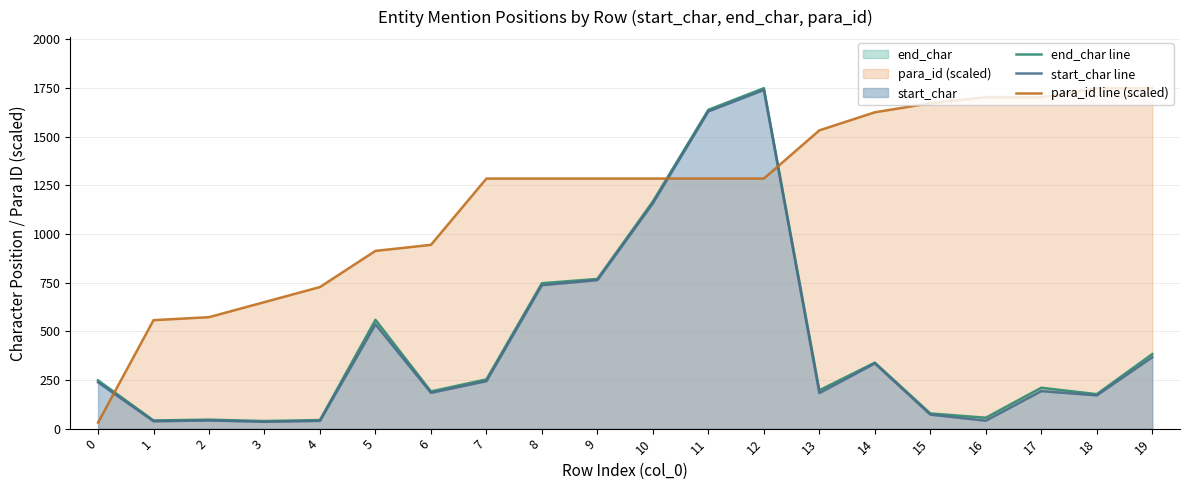

How many interior local valleys does the start_char line series have?

6